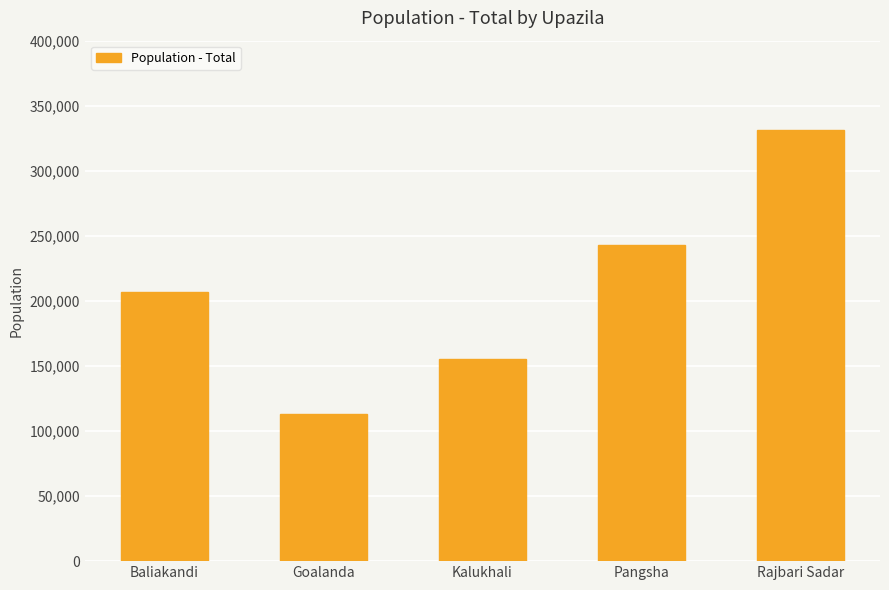

What is the difference between the maximum and minimum values?

218899